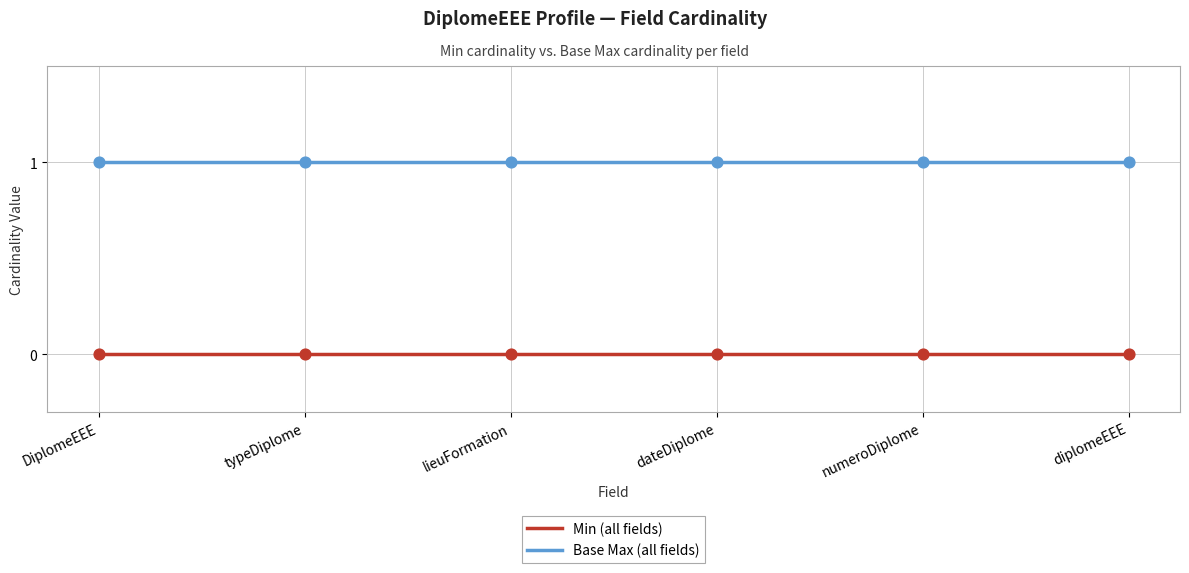

True or false: Base Max (all fields) and Min (all fields) intersect in this chart.

False